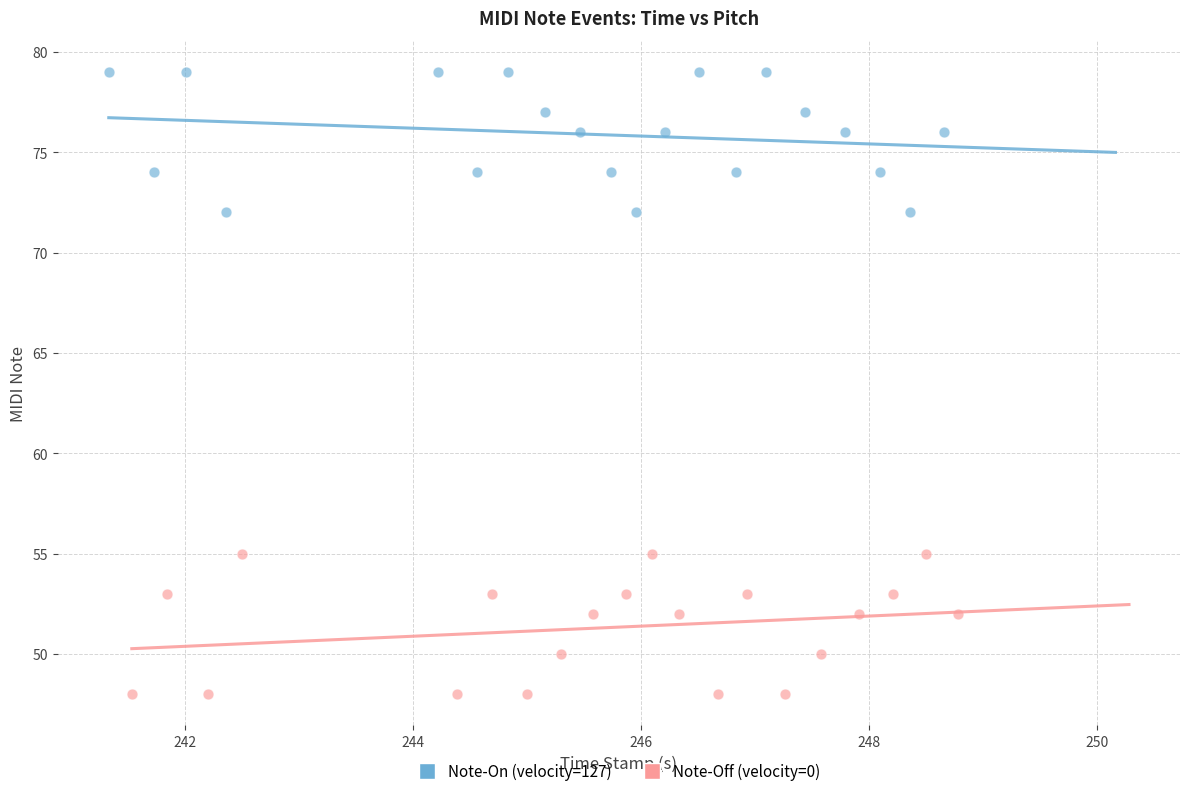

Which series reaches the minimum Y coordinate?

Note-Off (velocity=0)